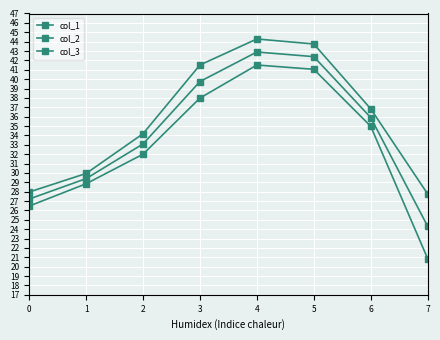

What is the spread (max minus min) of values at 6?

1.9